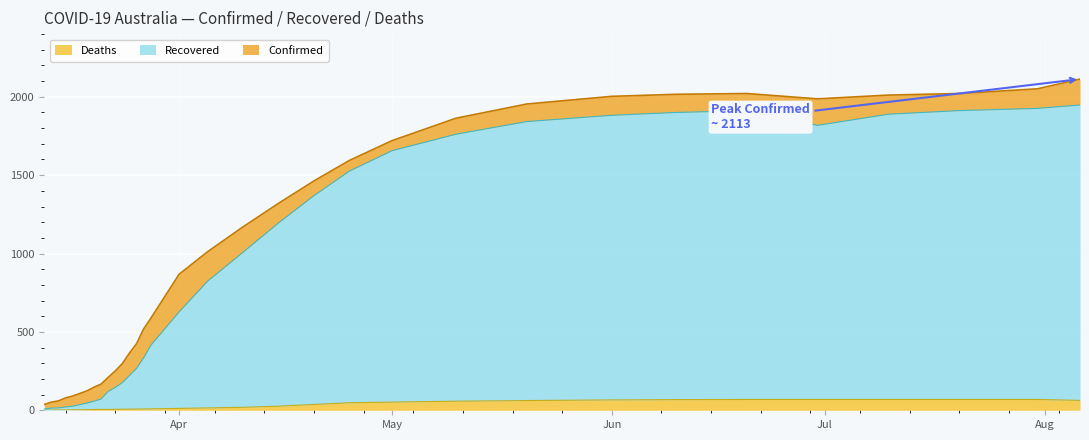

True or false: Recovered and Confirmed cross at least once.

False